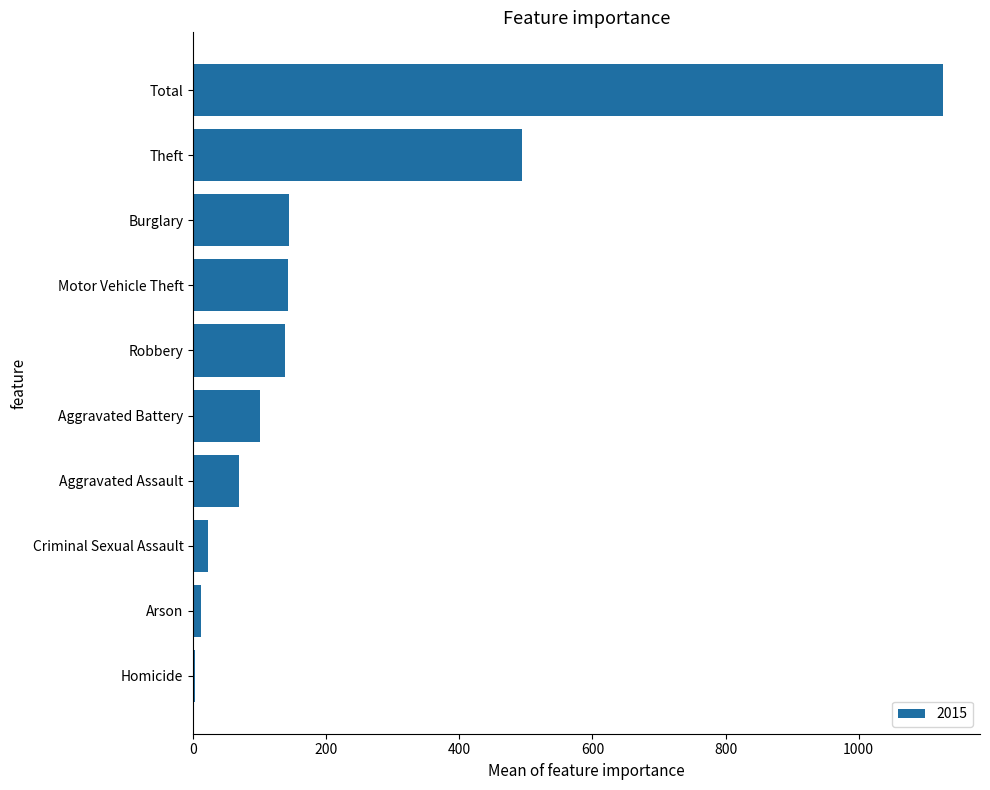

What is the maximum value shown in the chart?

1126